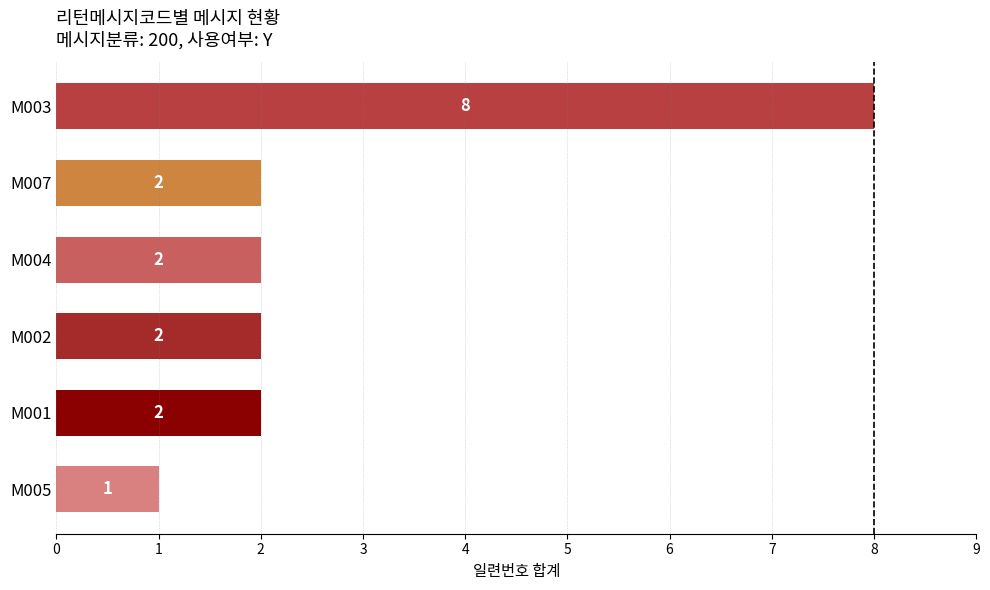

What is the maximum value shown in the chart?

8